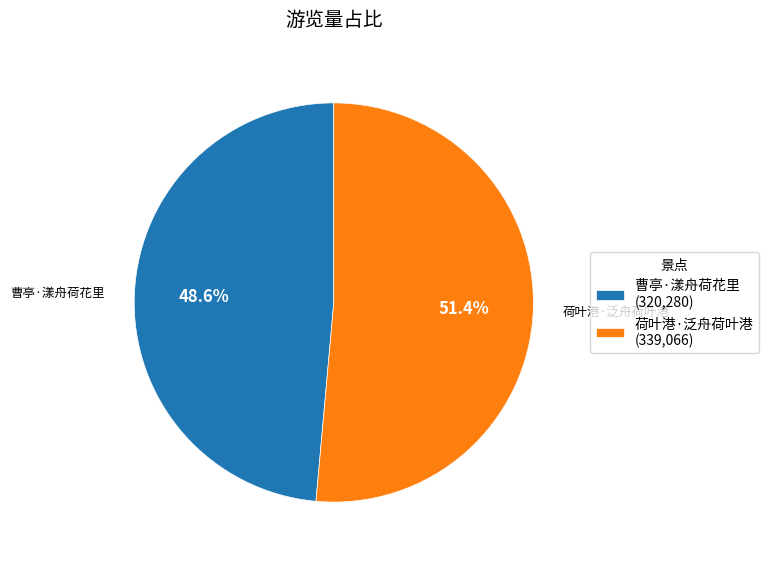

What is the majority slice?

荷叶港·泛舟荷叶港